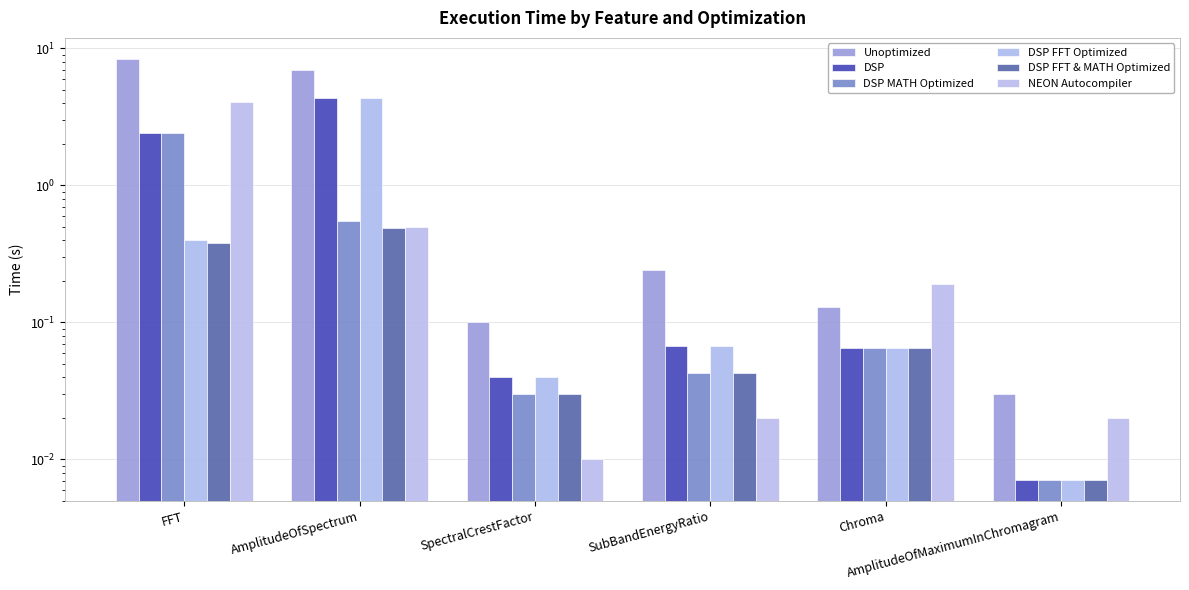

Reading left to right, extract all data points from this chart.

Unoptimized: FFT=8.4	AmplitudeOfSpectrum=6.9	SpectralCrestFactor=0.1	SubBandEnergyRatio=0.2	Chroma=0.1	AmplitudeOfMaximumInChromagram=0.0
DSP: FFT=2.4	AmplitudeOfSpectrum=4.3	SpectralCrestFactor=0.0	SubBandEnergyRatio=0.1	Chroma=0.1	AmplitudeOfMaximumInChromagram=0.0
DSP MATH Optimized: FFT=2.4	AmplitudeOfSpectrum=0.5	SpectralCrestFactor=0.0	SubBandEnergyRatio=0.0	Chroma=0.1	AmplitudeOfMaximumInChromagram=0.0
DSP FFT Optimized: FFT=0.4	AmplitudeOfSpectrum=4.3	SpectralCrestFactor=0.0	SubBandEnergyRatio=0.1	Chroma=0.1	AmplitudeOfMaximumInChromagram=0.0
DSP FFT & MATH Optimized: FFT=0.4	AmplitudeOfSpectrum=0.5	SpectralCrestFactor=0.0	SubBandEnergyRatio=0.0	Chroma=0.1	AmplitudeOfMaximumInChromagram=0.0
NEON Autocompiler: FFT=4.1	AmplitudeOfSpectrum=0.5	SpectralCrestFactor=0.0	SubBandEnergyRatio=0.0	Chroma=0.2	AmplitudeOfMaximumInChromagram=0.0